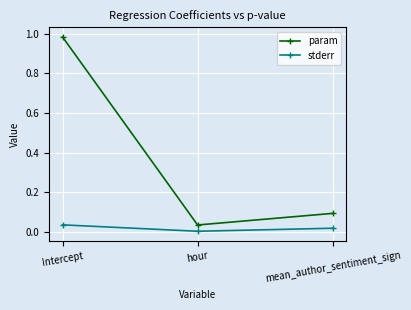

True or false: param has a value of 1.7 at Intercept.

False